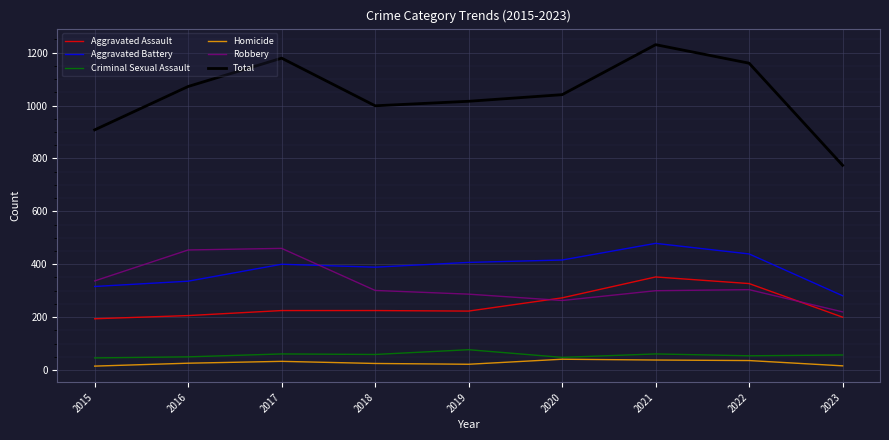

At 2019, list the series in order from smallest to largest.

Homicide, Criminal Sexual Assault, Aggravated Assault, Robbery, Aggravated Battery, Total